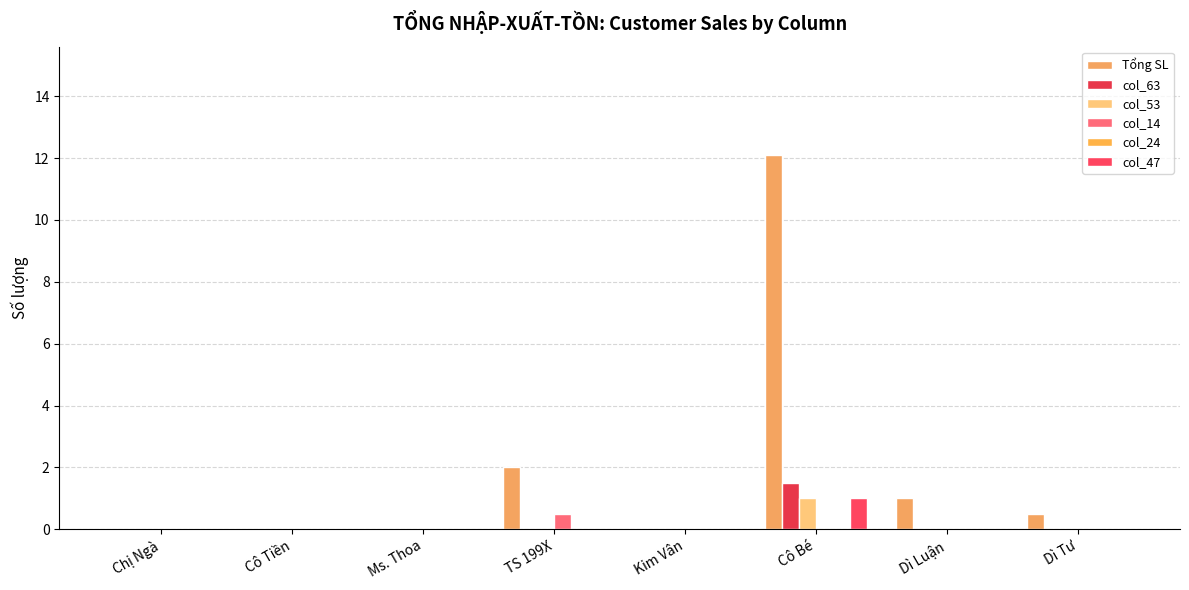

Reading right to left, transcribe all the data shown in this chart.

Tổng SL: 0.5	1.0	12.1	0.0	2.0	0.0	0.0	0.0
col_63: 0.0	0.0	1.5	0.0	0.0	0.0	0.0	0.0
col_53: 0.0	0.0	1.0	0.0	0.0	0.0	0.0	0.0
col_14: 0.0	0.0	0.0	0.0	0.5	0.0	0.0	0.0
col_24: 0.0	0.0	0.0	0.0	0.0	0.0	0.0	0.0
col_47: 0.0	0.0	1.0	0.0	0.0	0.0	0.0	0.0